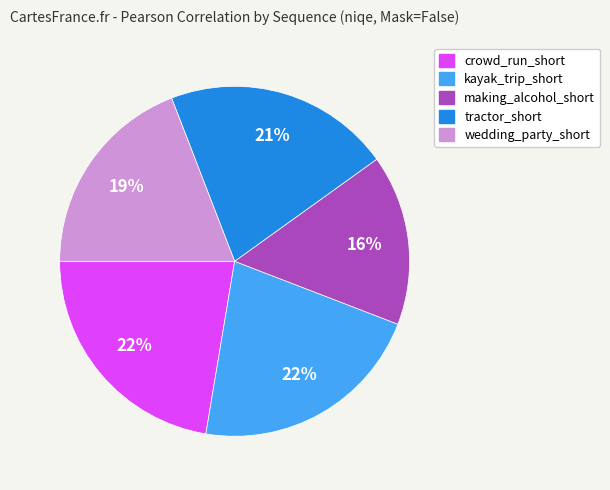

What is the smallest slice in the pie chart?

making_alcohol_short